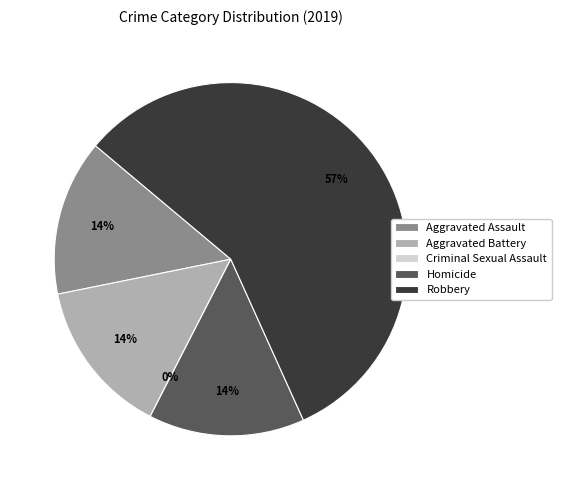

Is it true that Aggravated Assault is 14% of the pie?

True